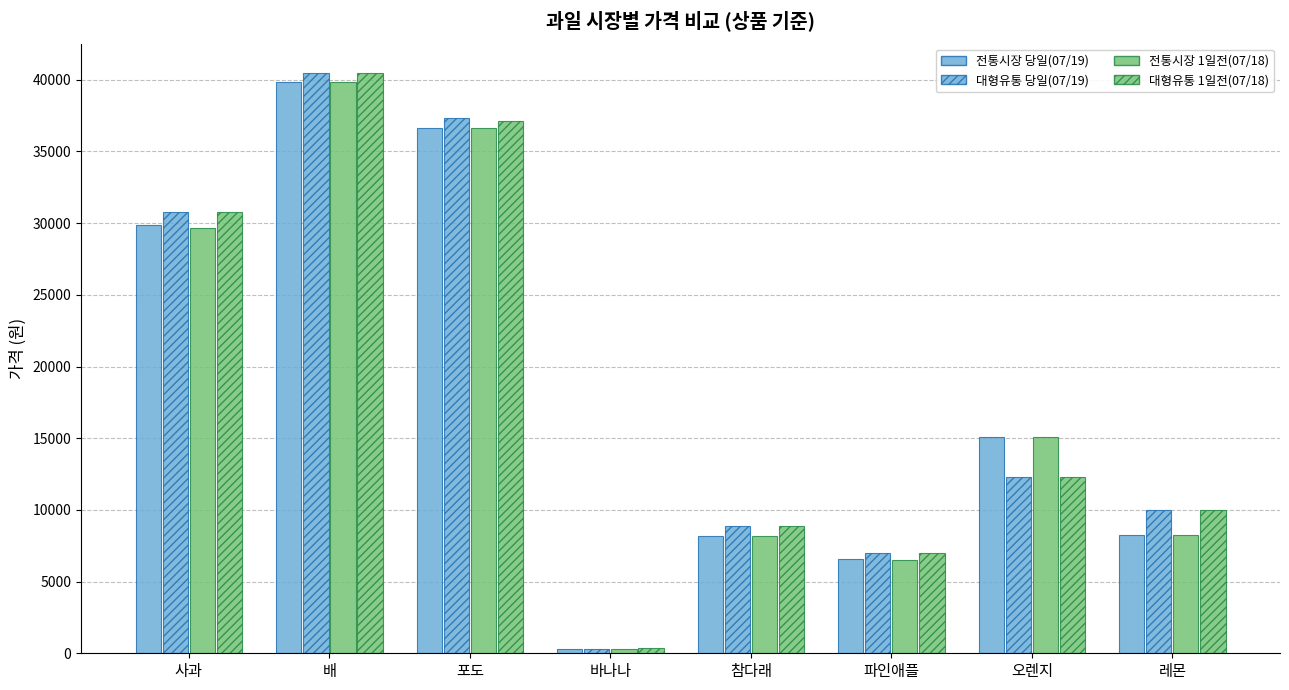

True or false: 전통시장 1일전(07/18) has a value of 14630 at 참다래.

False